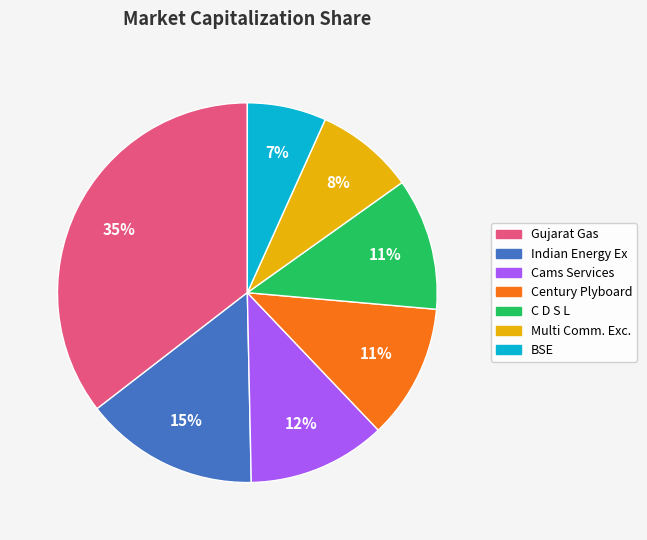

Does BSE represent more than half of the total?

No